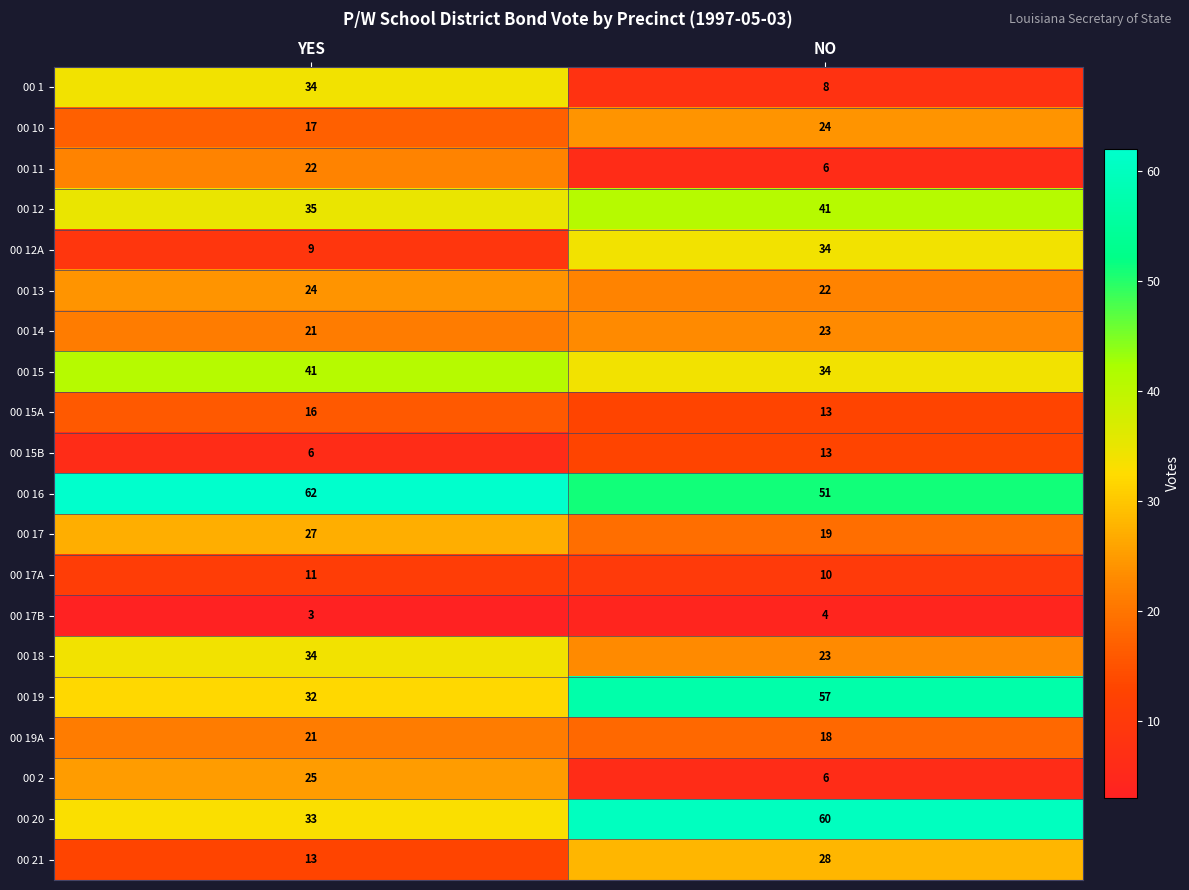

How many values in the 00 18 series are below 34?

1